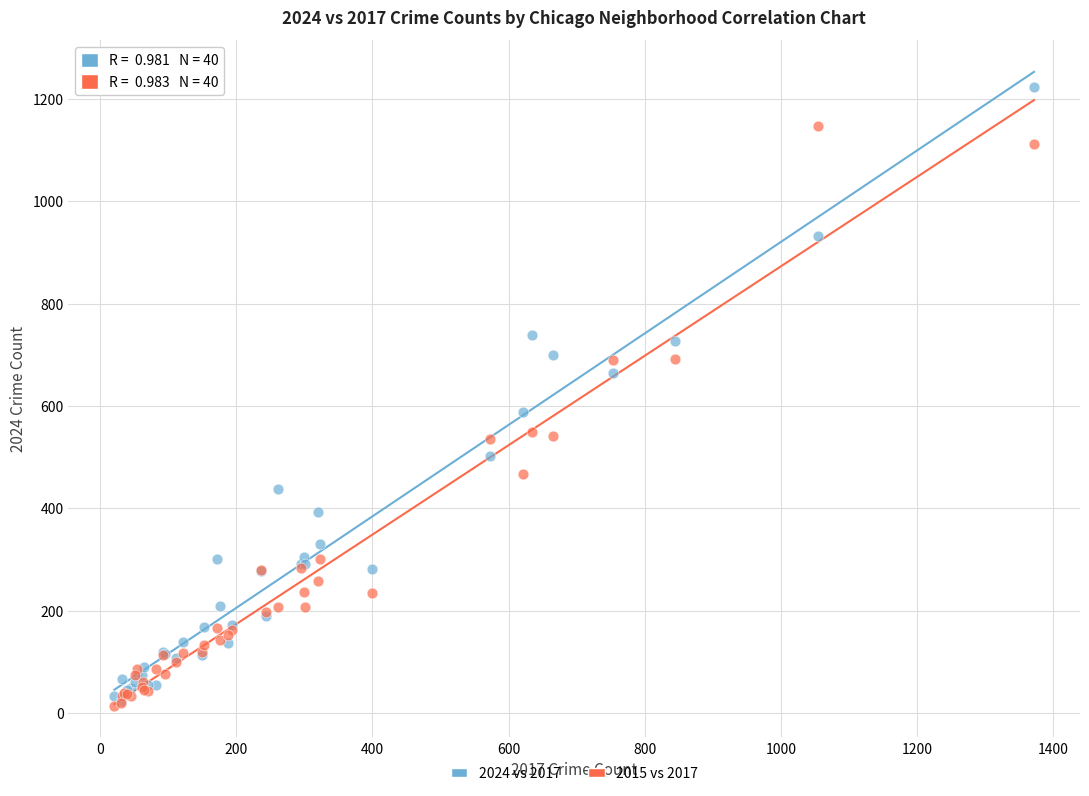

What are all the series names shown in the legend?

2024 vs 2017, 2015 vs 2017